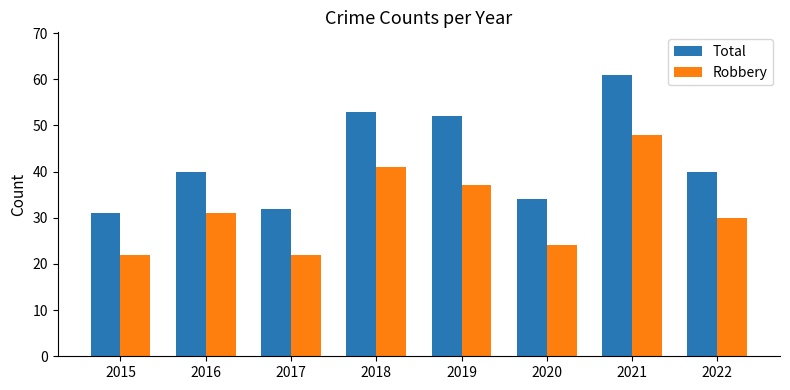

What is the difference between the Robbery values at 2017 and 2016?

9